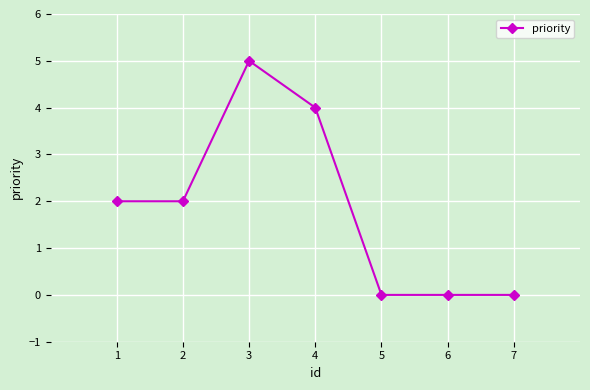

The chart shows a value of 0 at 7. True or false?

True